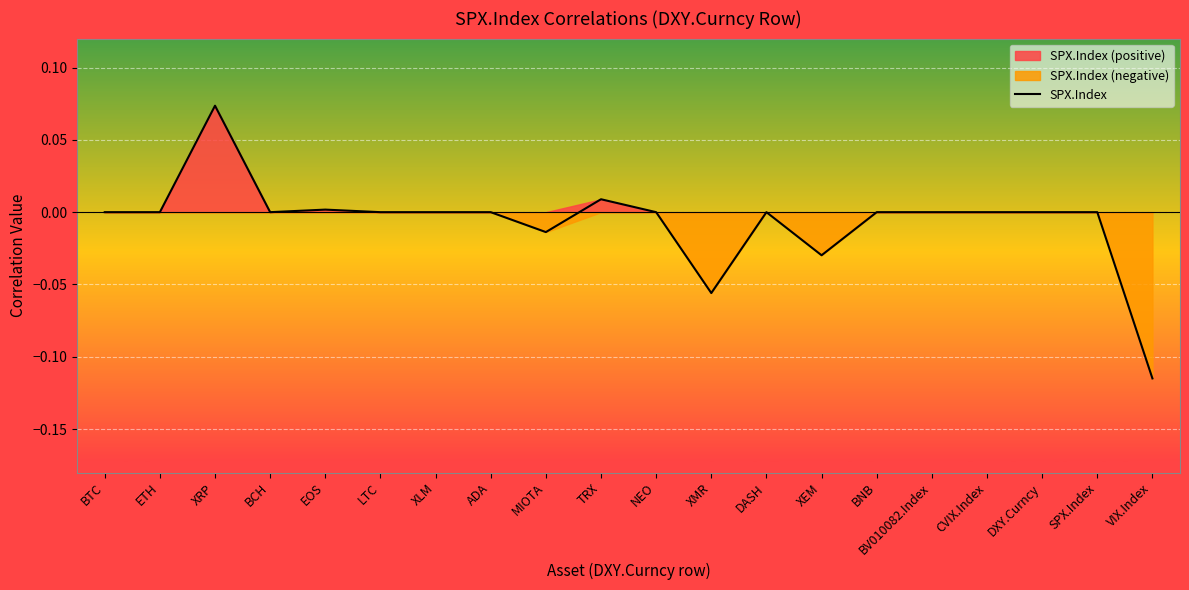

Where is the first local minimum?

BCH